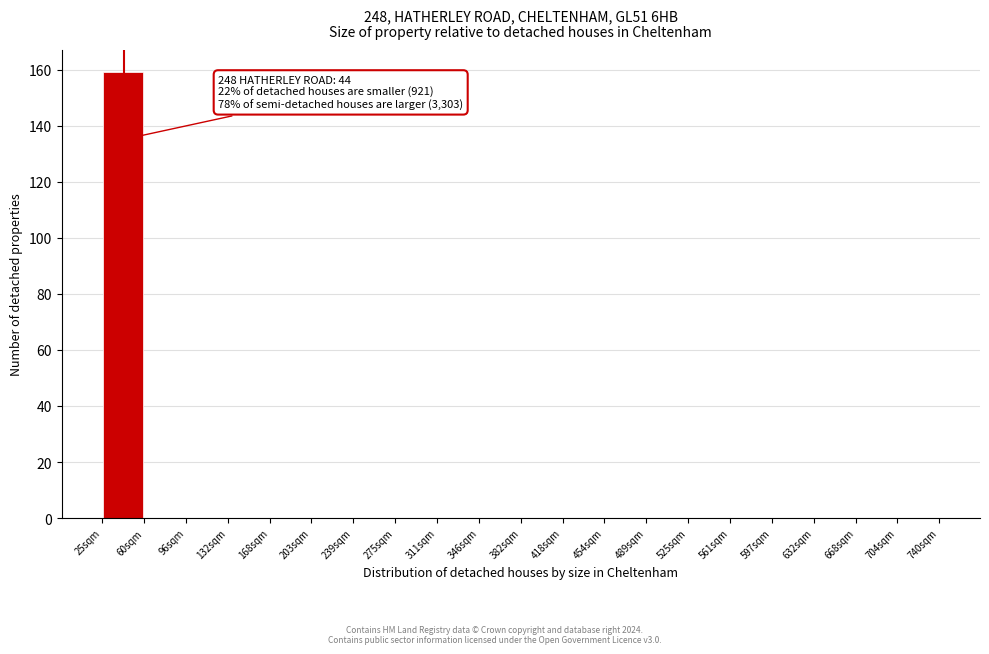

Over which range of the x-axis is the bar tallest?

25 to 60